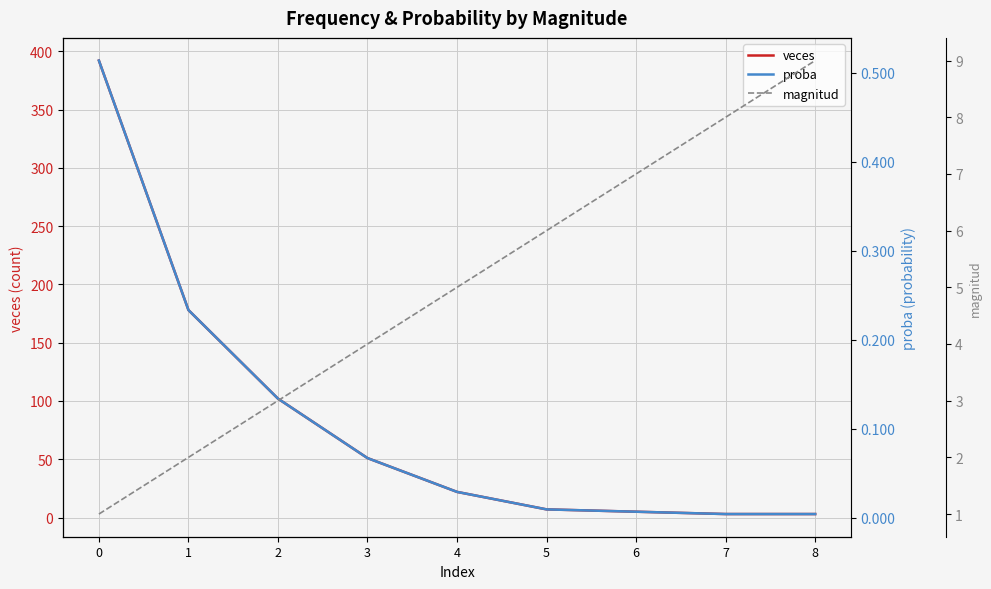

How many data points in magnitud are above 5?

4